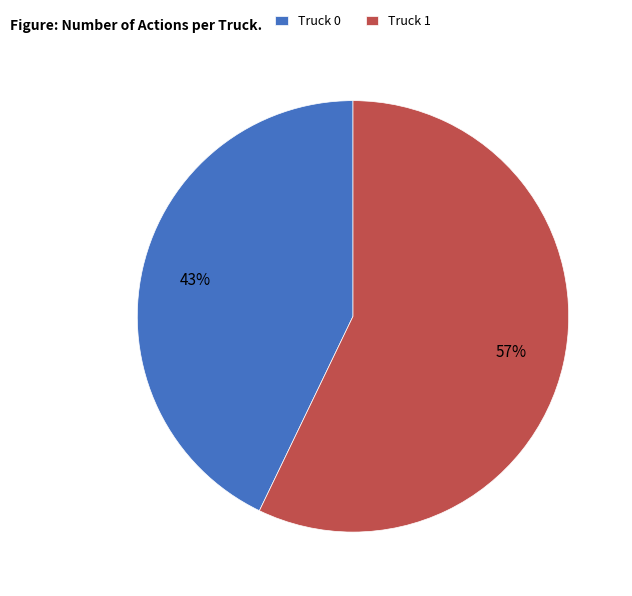

Is the sum of Truck 0 and Truck 1 greater than half?

Yes